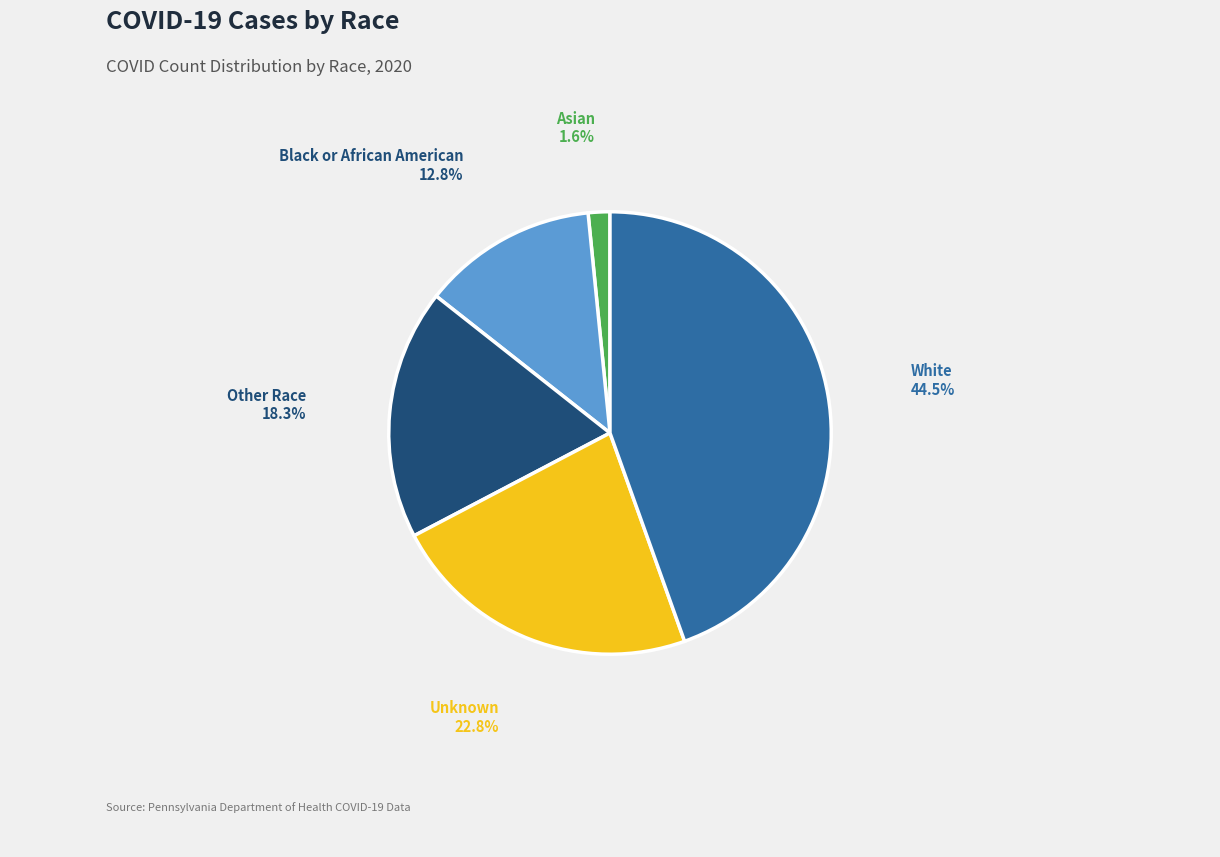

Does any single category account for the majority?

No